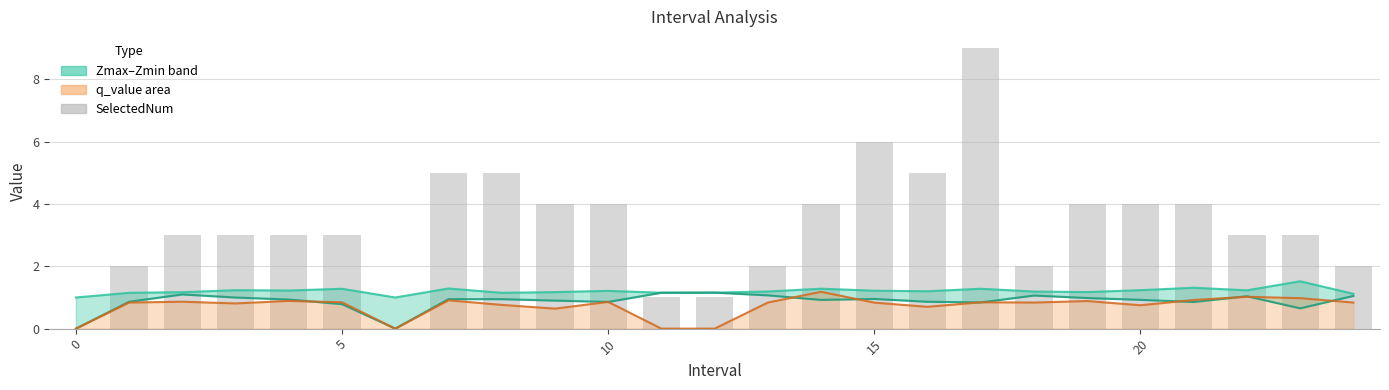

Reading right to left, what are all the values shown in this chart?

Zmax: 1.1	1.5	1.2	1.3	1.2	1.2	1.2	1.3	1.2	1.2	1.3	1.2	1.2	1.2	1.2	1.2	1.1	1.3	1.0	1.3	1.2	1.2	1.2	1.1	1.0
Zmin: 1.0	0.7	1.0	0.9	0.9	1.0	1.1	0.8	0.9	1.0	0.9	1.1	1.2	1.2	0.9	0.9	0.9	0.9	0.0	0.8	0.9	1.0	1.1	0.9	0.0
q_value: 0.8	1.0	1.0	0.9	0.8	0.9	0.8	0.8	0.7	0.8	1.2	0.8	0.0	0.0	0.9	0.6	0.8	0.9	0.0	0.8	0.9	0.8	0.9	0.8	0.0
SelectedNum: 2.0	3.0	3.0	4.0	4.0	4.0	2.0	9.0	5.0	6.0	4.0	2.0	1.0	1.0	4.0	4.0	5.0	5.0	0.0	3.0	3.0	3.0	3.0	2.0	0.0